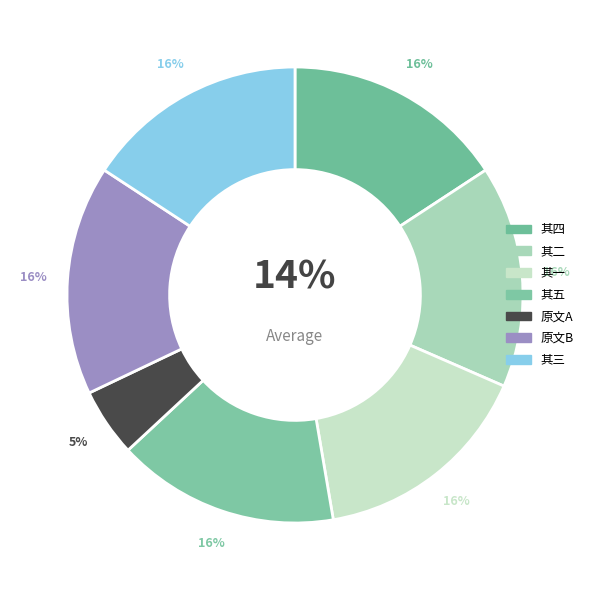

Count the number of slices in the pie.

7